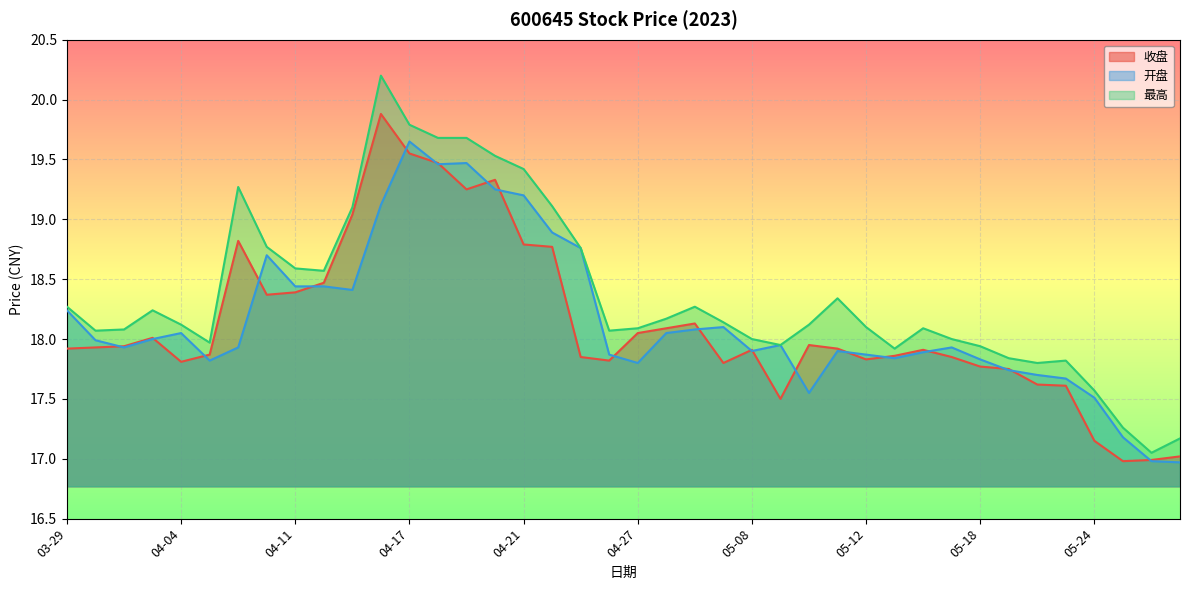

What is the label of the 15th point from the right?

05-09